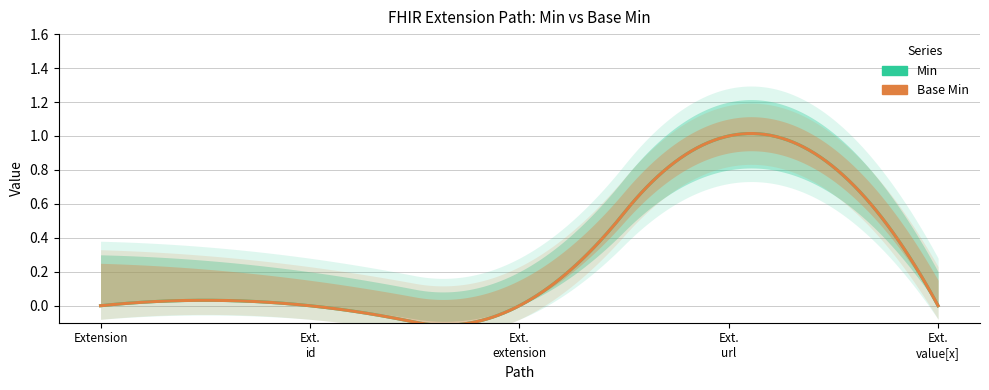

Which category has the lowest value in the Min series?

Extension